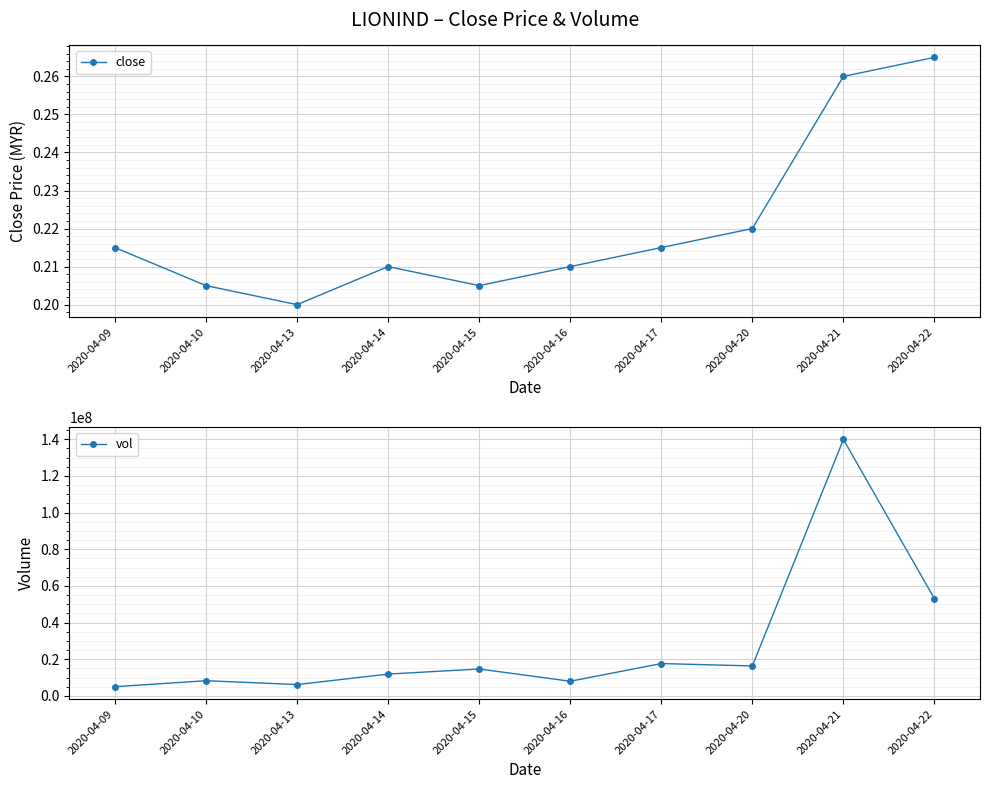

What is the greatest value displayed?

139871300.0